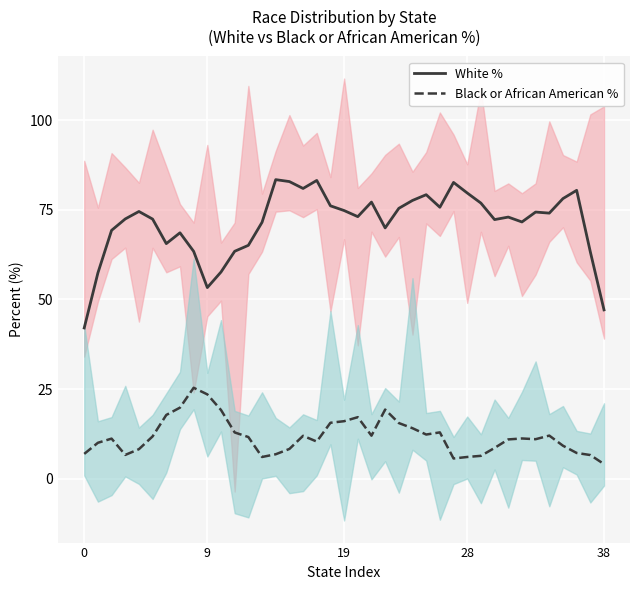

What is the label of the 12th point from the right?

27